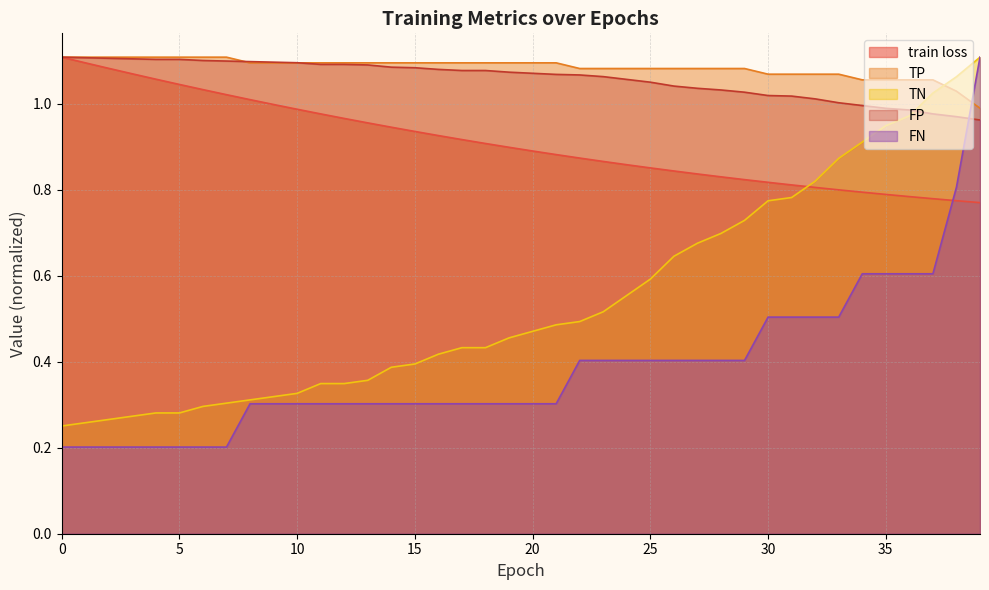

Between 18 and 37, which is larger?

18